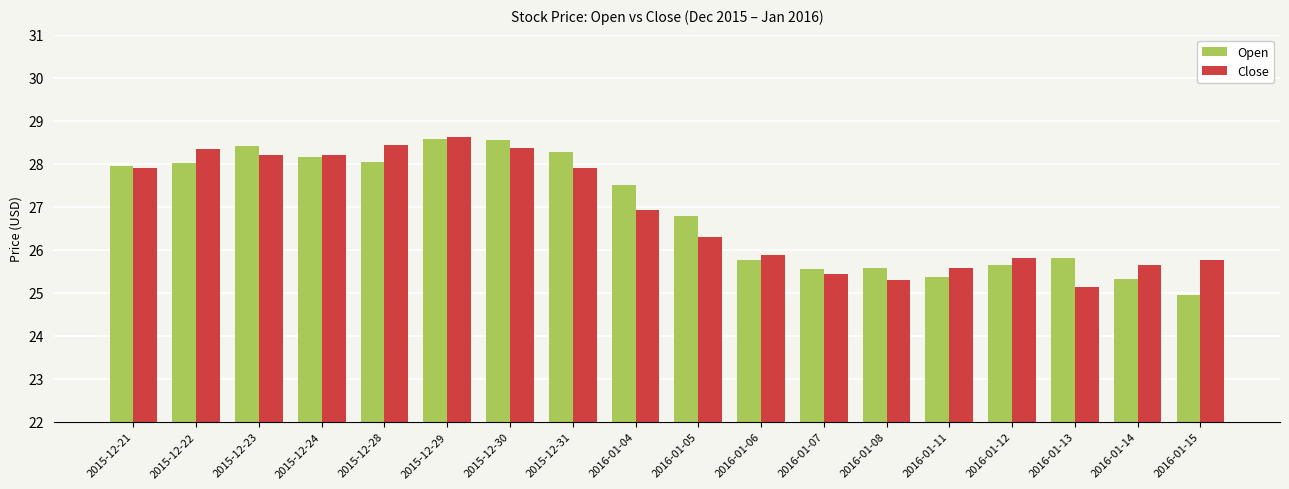

Count the number of data series in this chart.

2